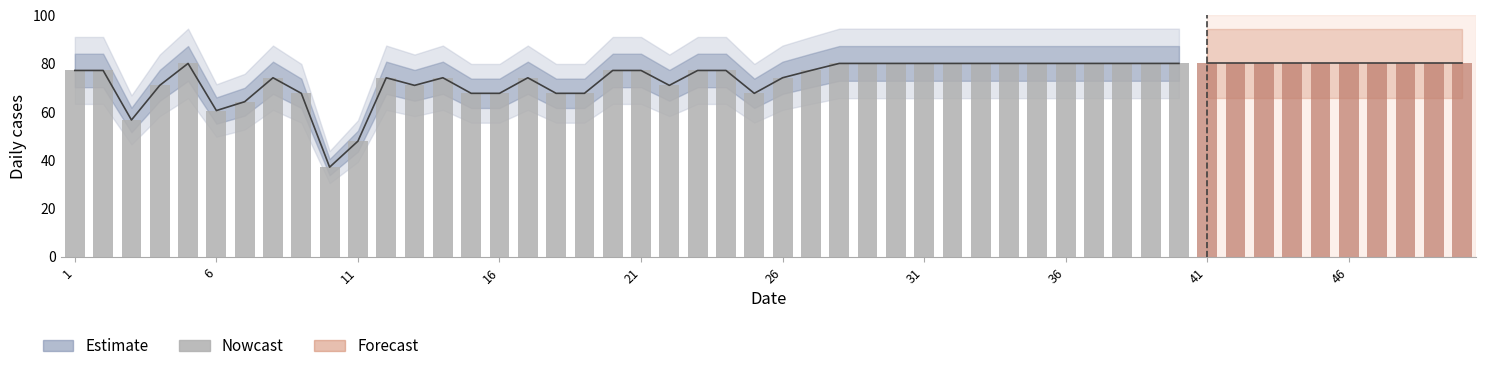

What is the difference between the maximum and minimum values?

43.0